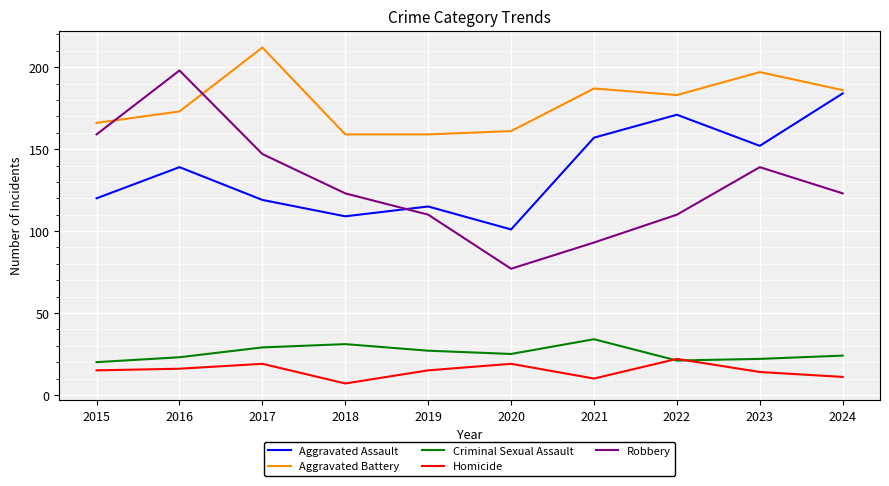

How many values in the Aggravated Battery series are below 183?

5